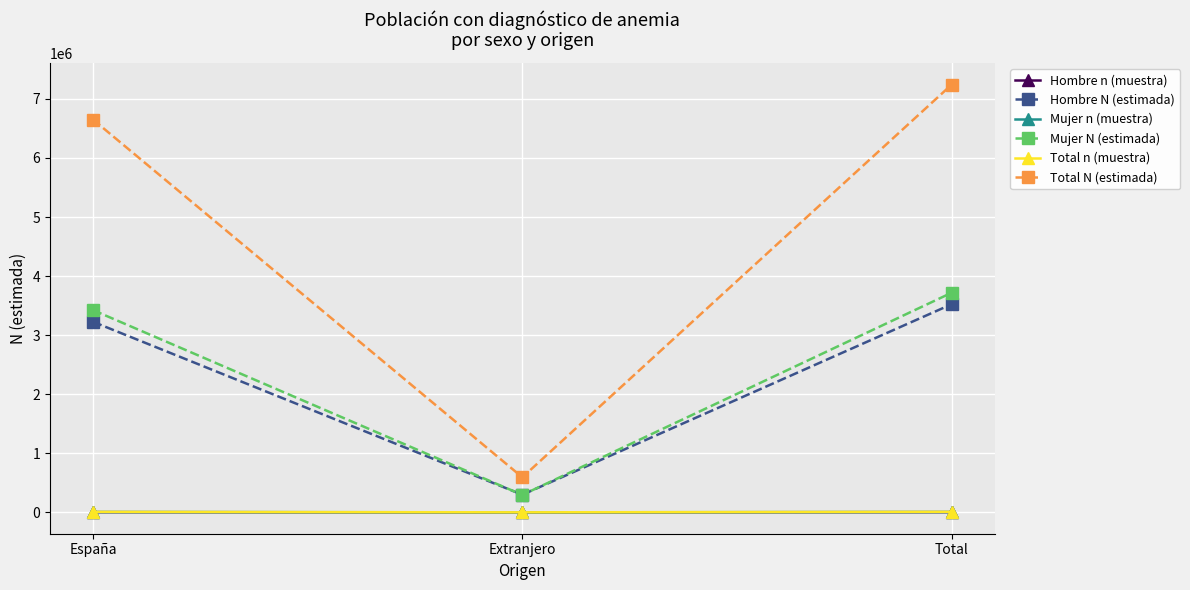

Which series has the largest total across all categories?

Total N (estimada)